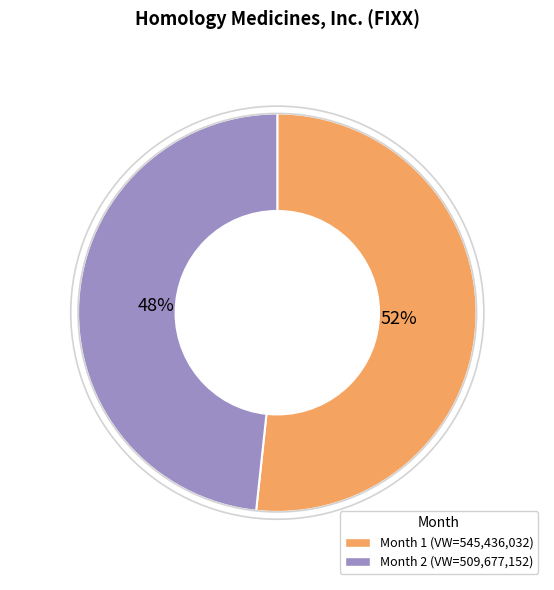

How many segments does this pie chart have?

2